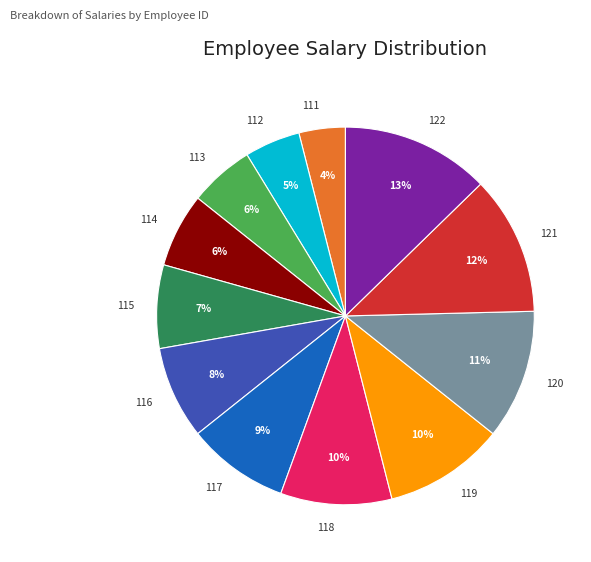

What is the largest slice in the pie chart?

122